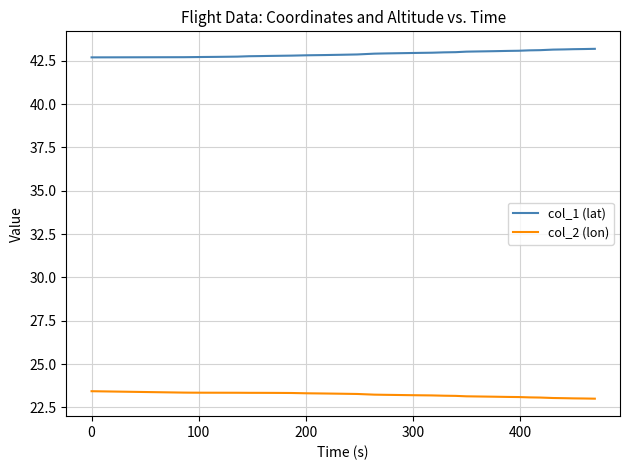

What are all the series names shown in the legend?

col_1 (lat), col_2 (lon)